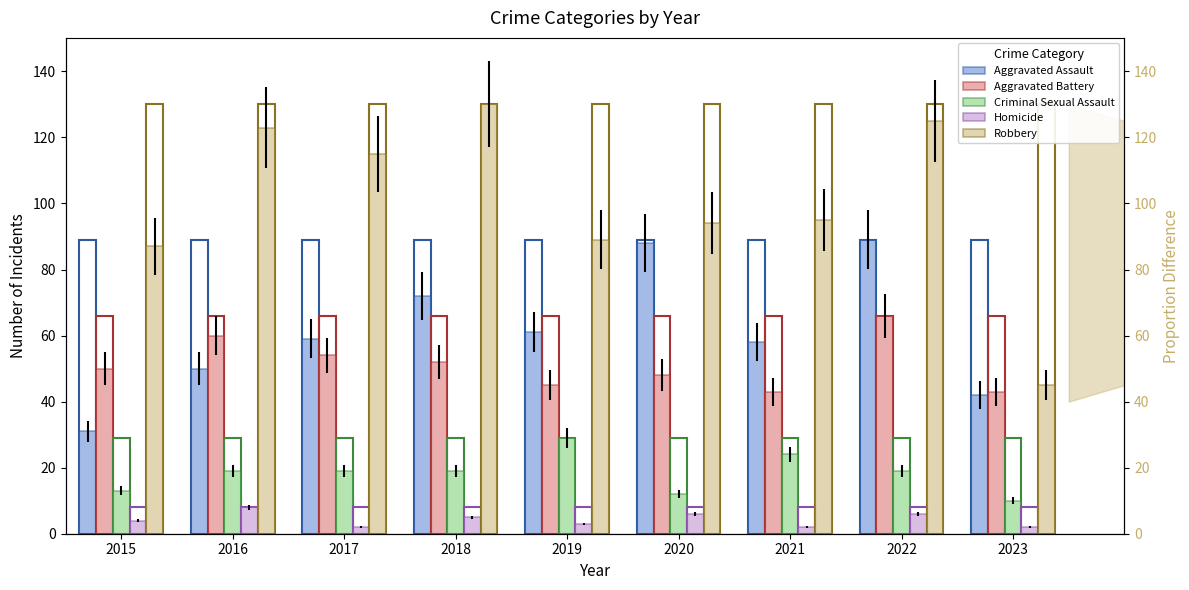

Where is Homicide nearest to the value 5?

2018